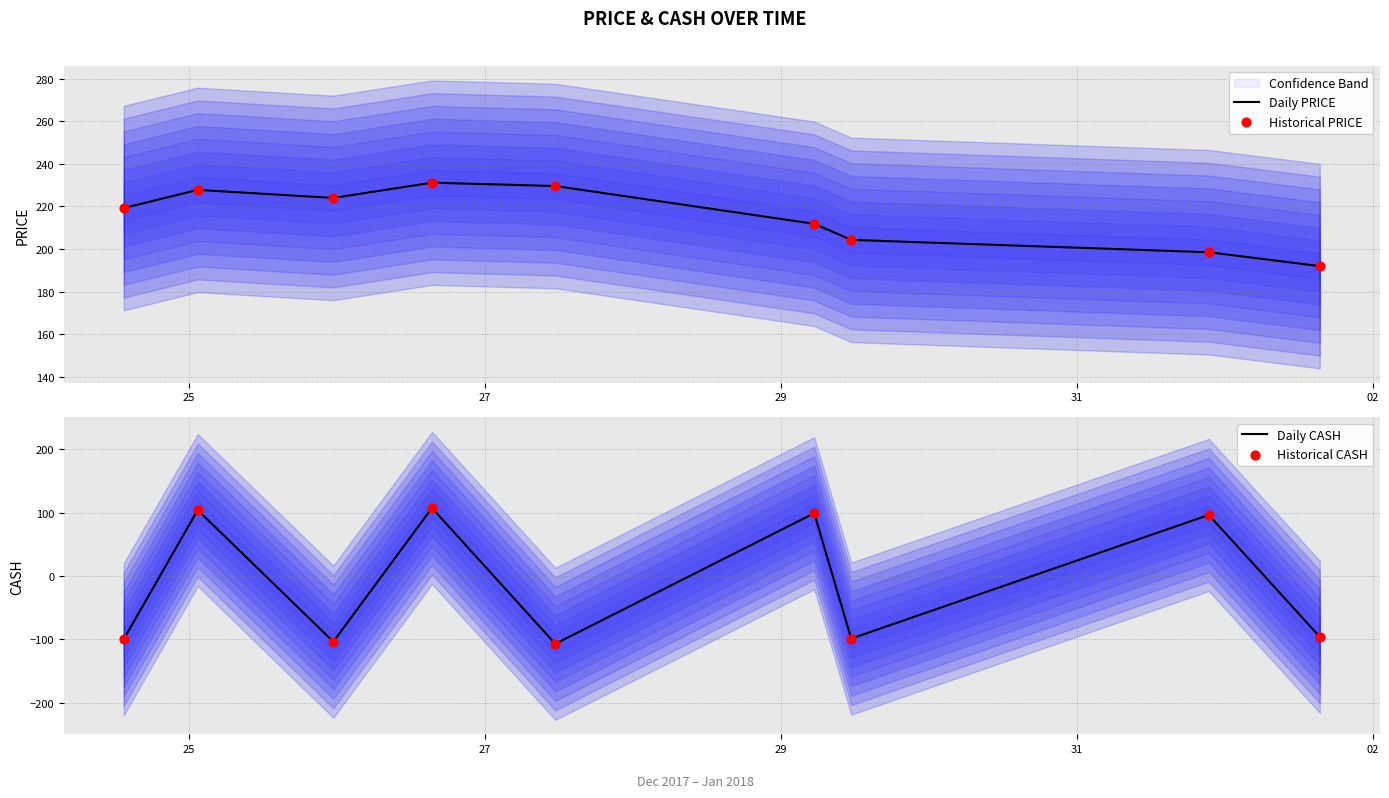

Is the value of Daily CASH at 29 greater than the value of Daily PRICE at 6?

No